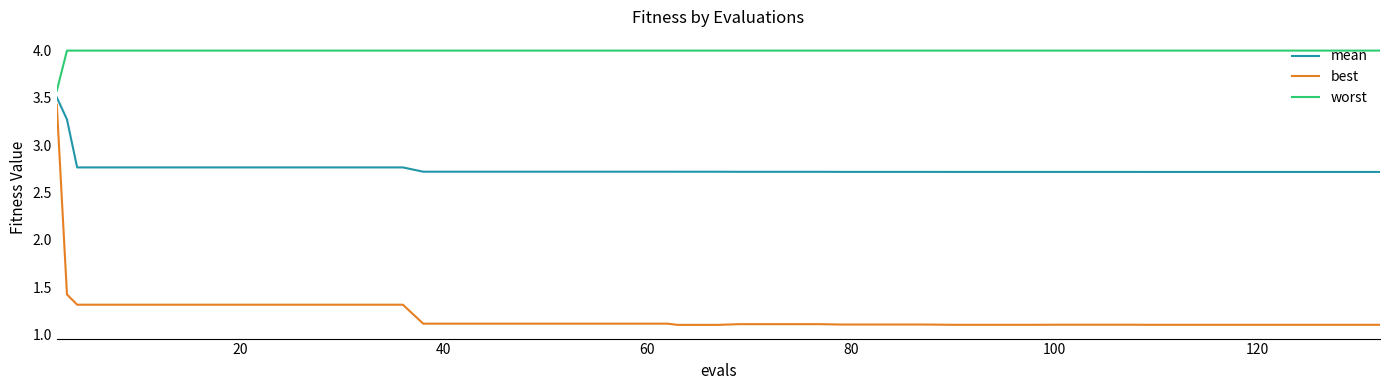

How many lines are shown in the chart?

3